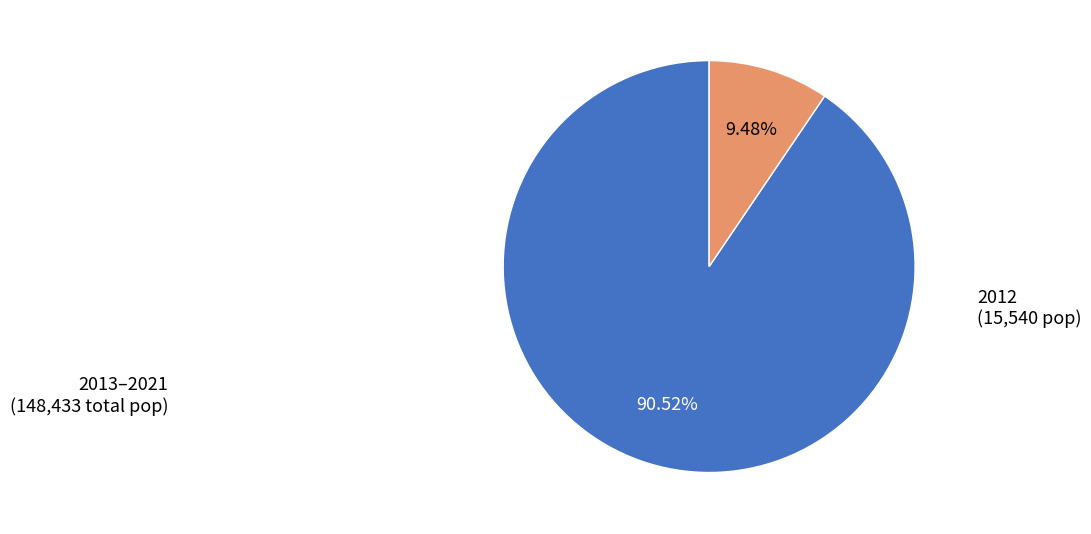

Is there a majority slice in this chart?

Yes